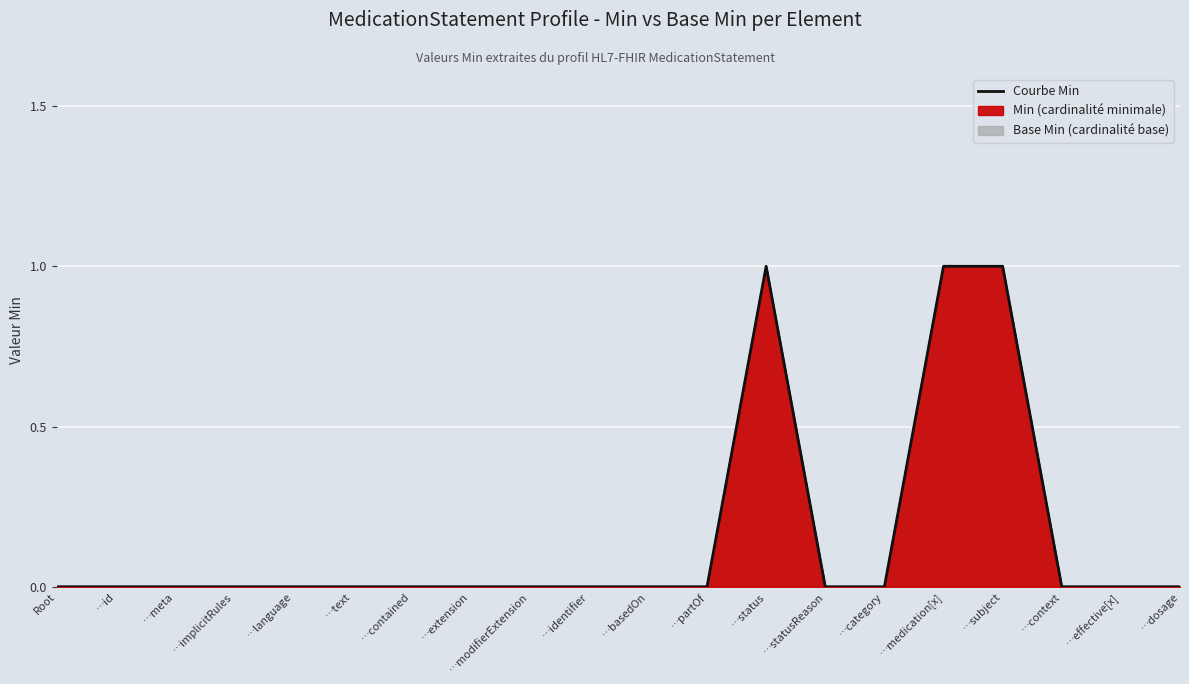

What is the label of the 6th point from the right?

…category